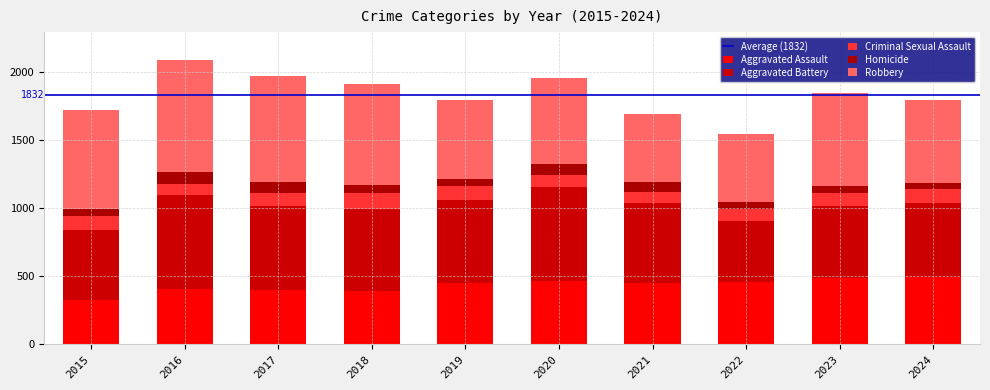

At how many categories does at least one series exceed 535?

9